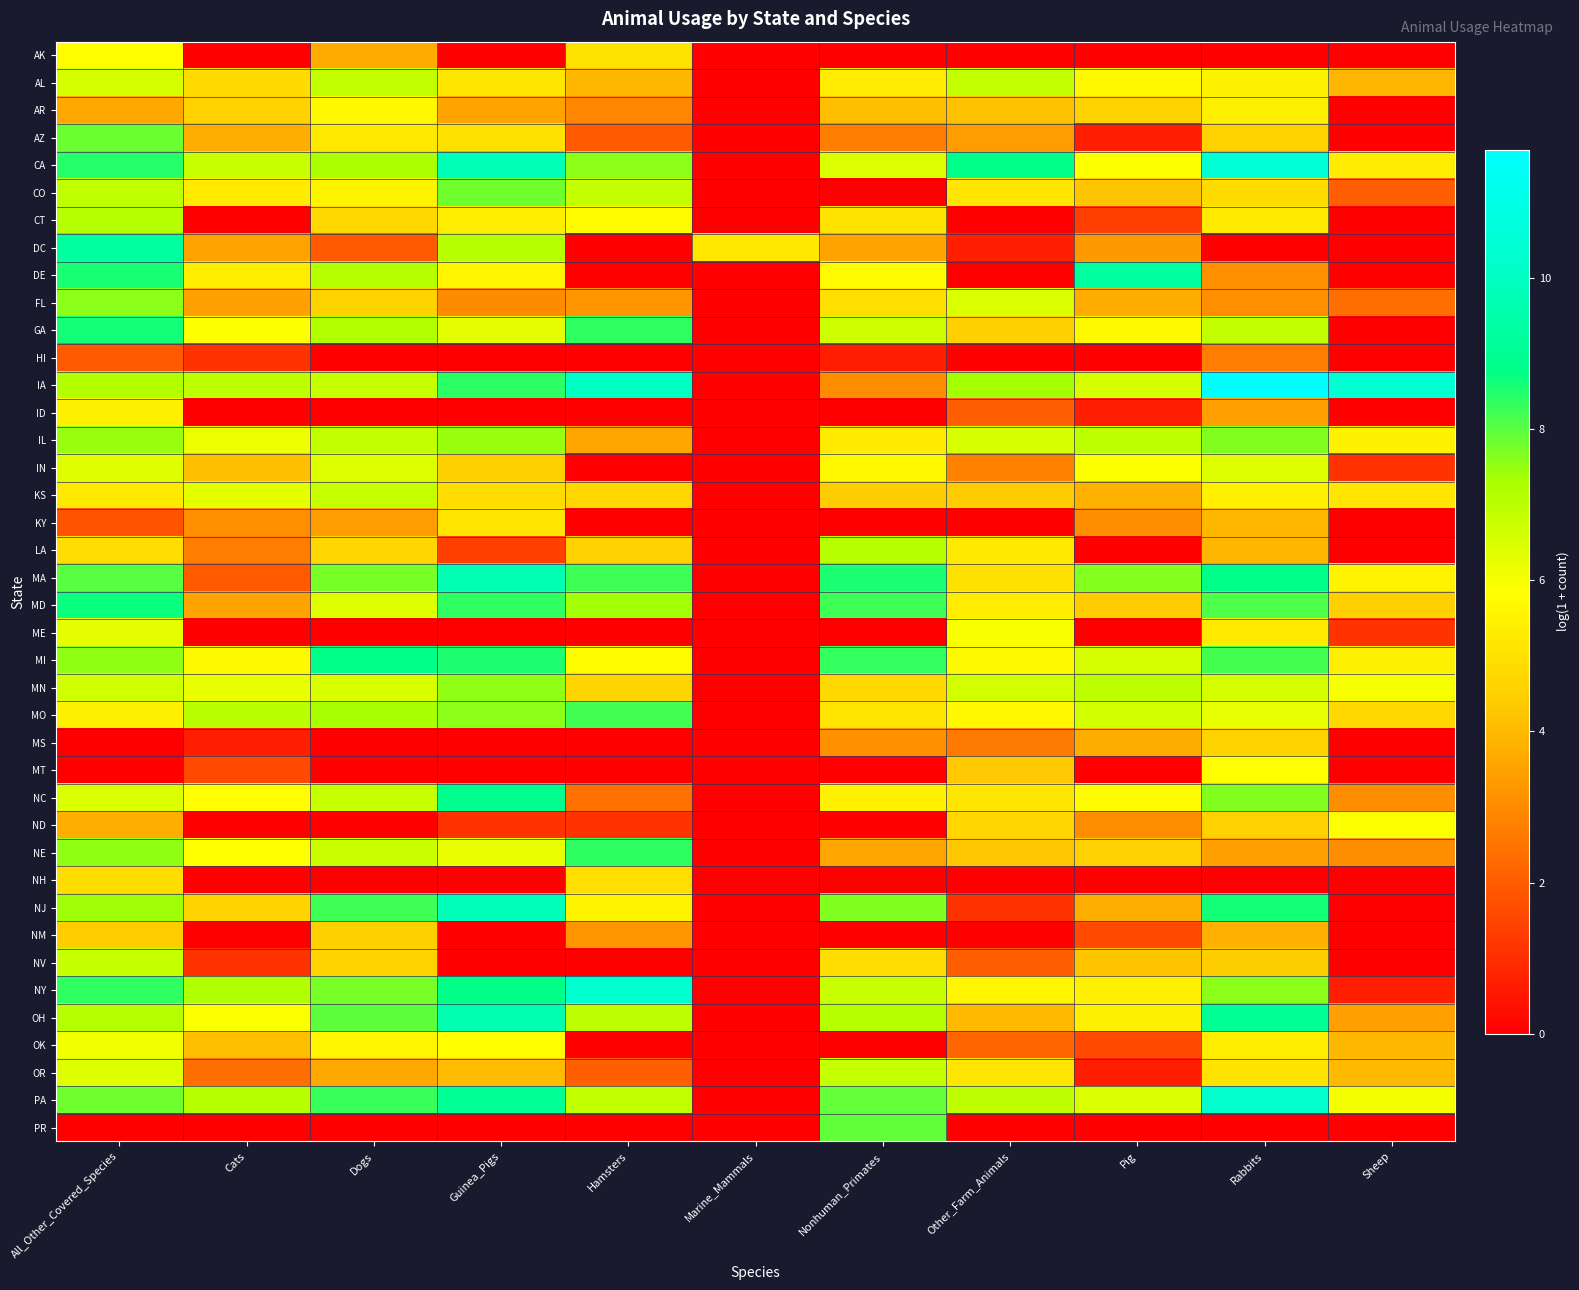

Between Sheep and Dogs, which is larger?

Dogs